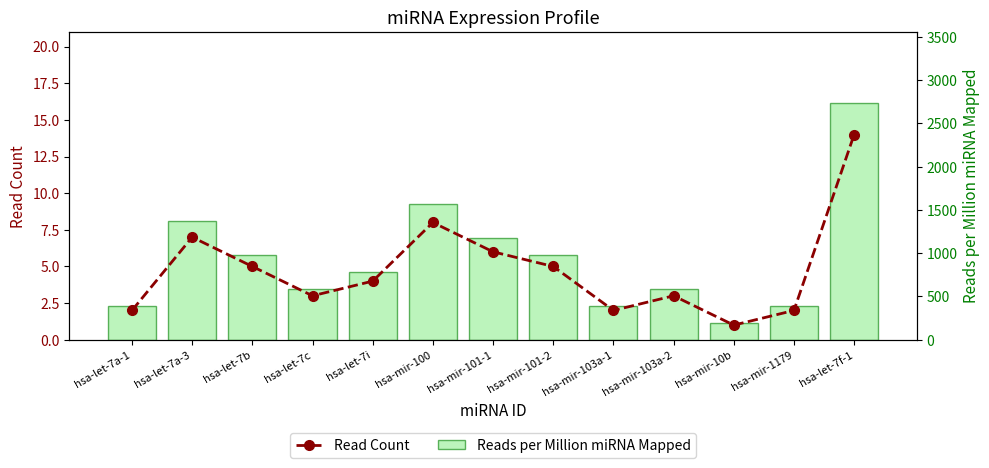

At which category does the chart reach its minimum across all series?

hsa-mir-10b